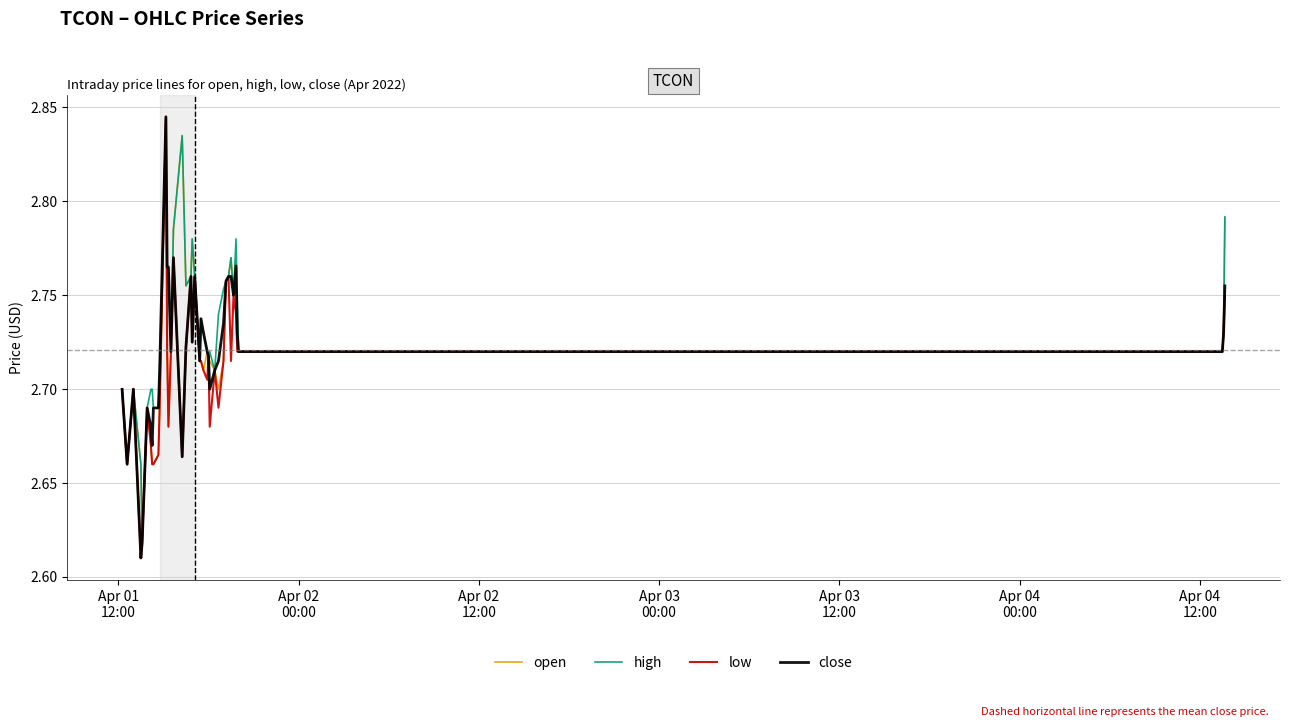

Which series has the largest total across all categories?

high